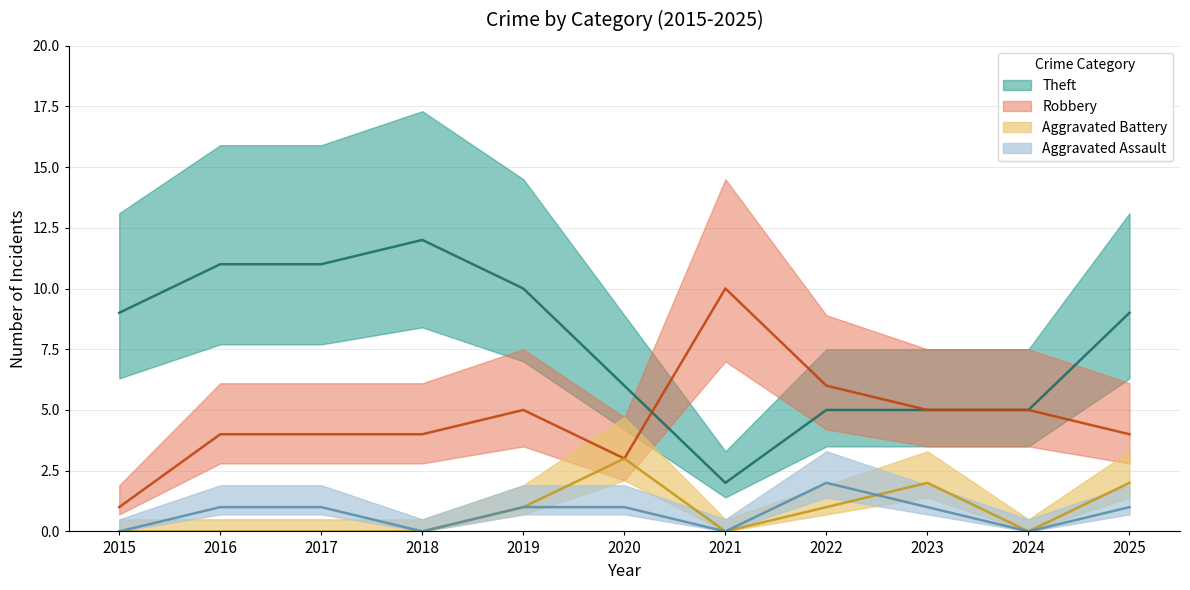

The value of Aggravated Battery at 2025 is 2. True or false?

True